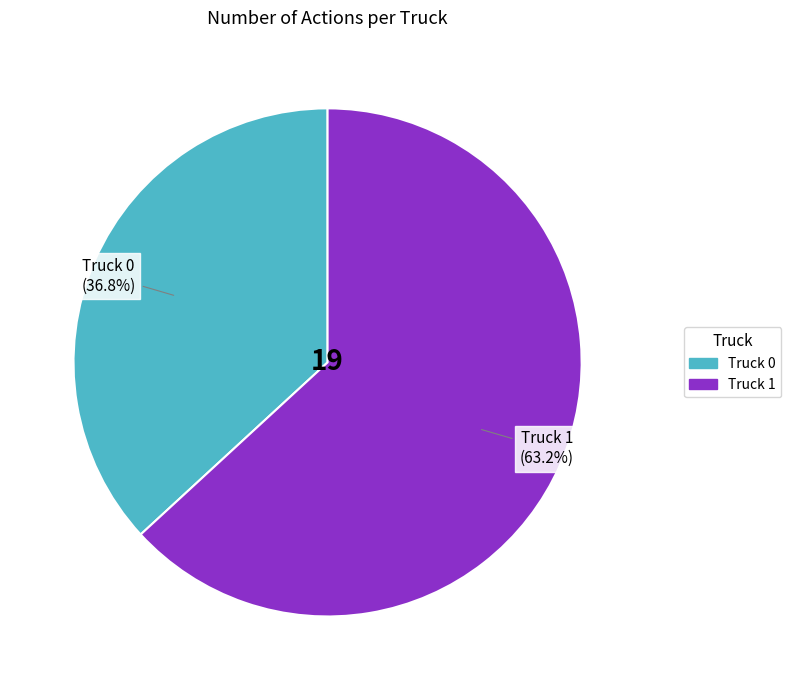

To the nearest percent, what portion does Truck 1 represent?

63%